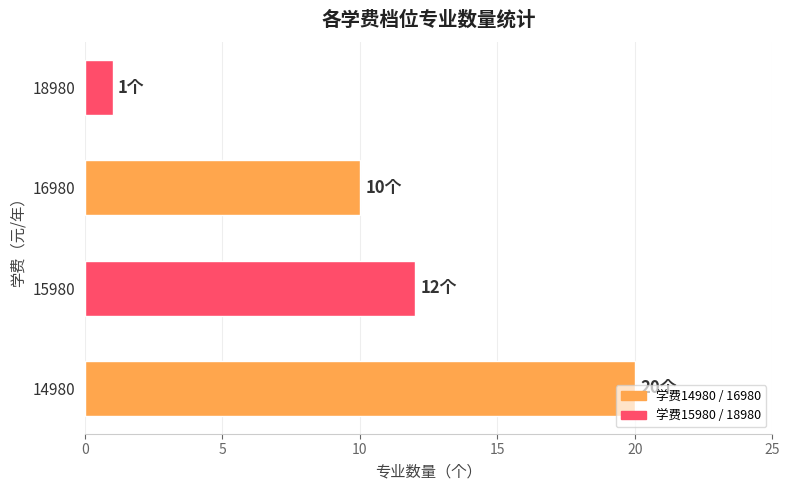

What is the difference between the values at 14980 and 18980?

19